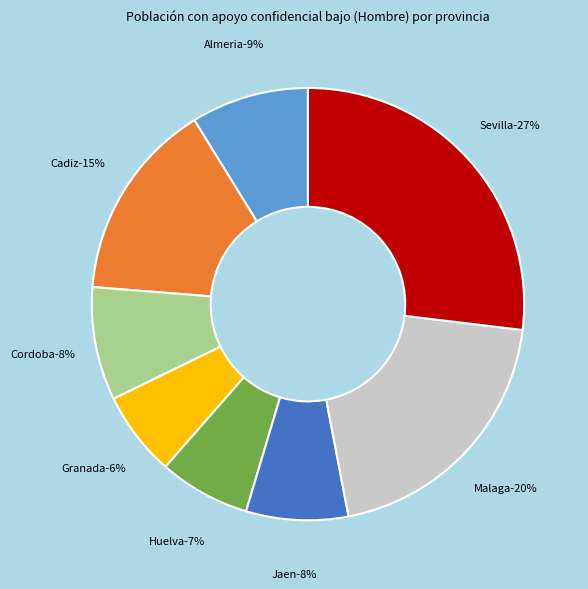

How many segments does this pie chart have?

8